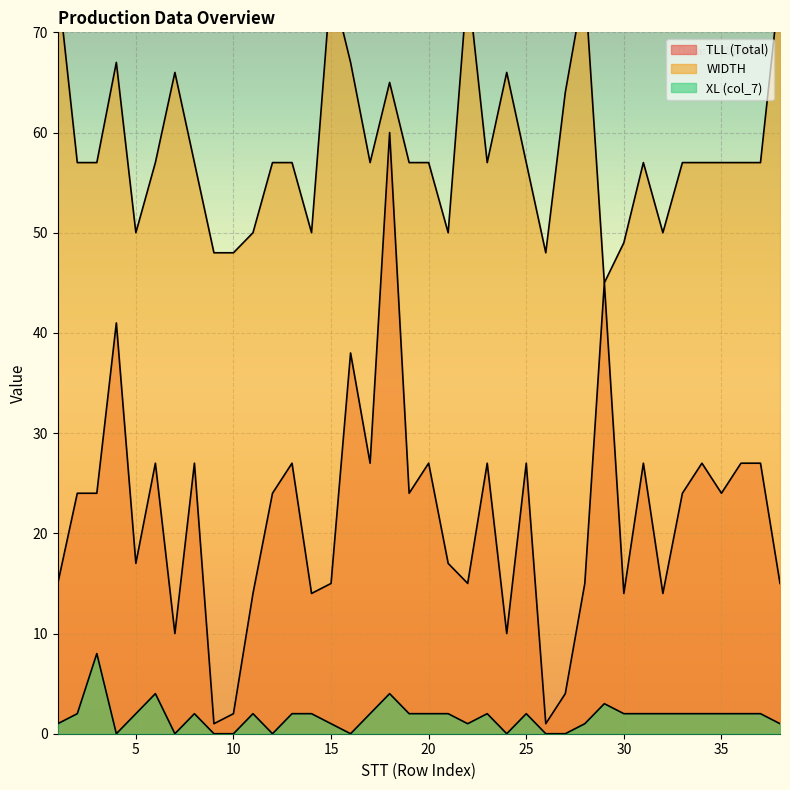

How many lines are shown in the chart?

3